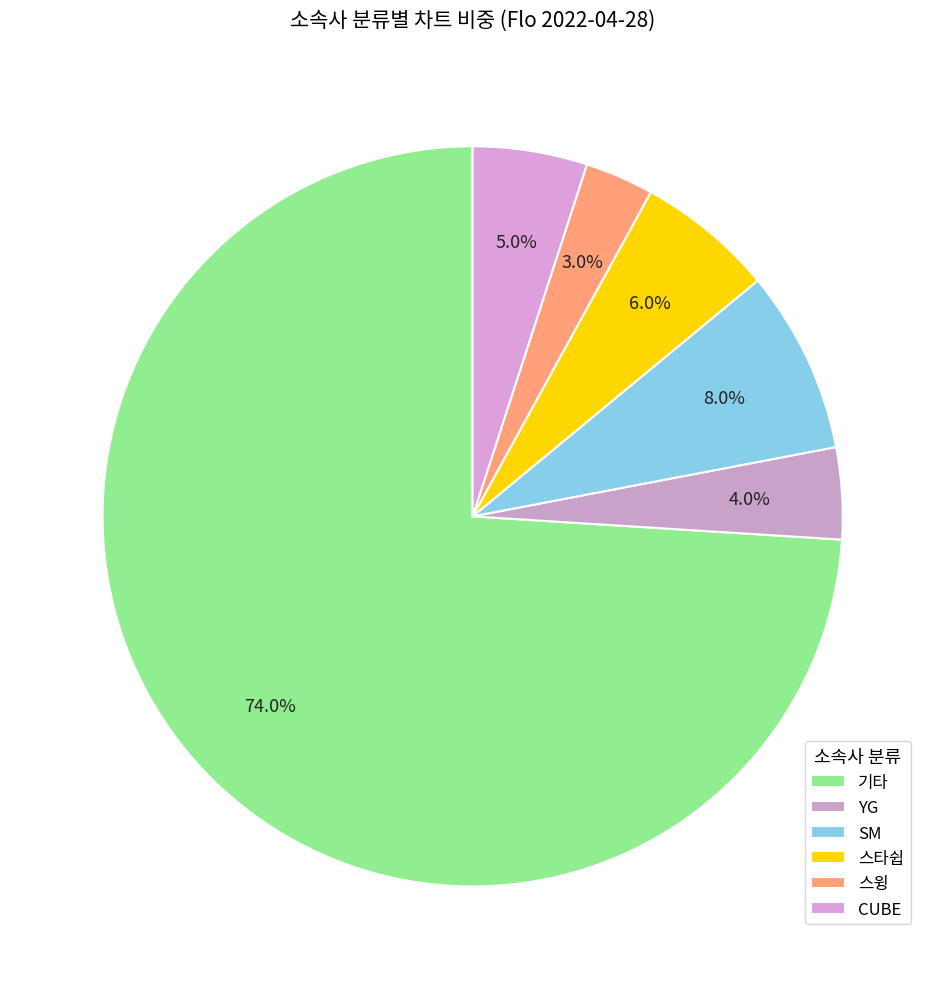

How much of the chart is everything except CUBE?

95.0%